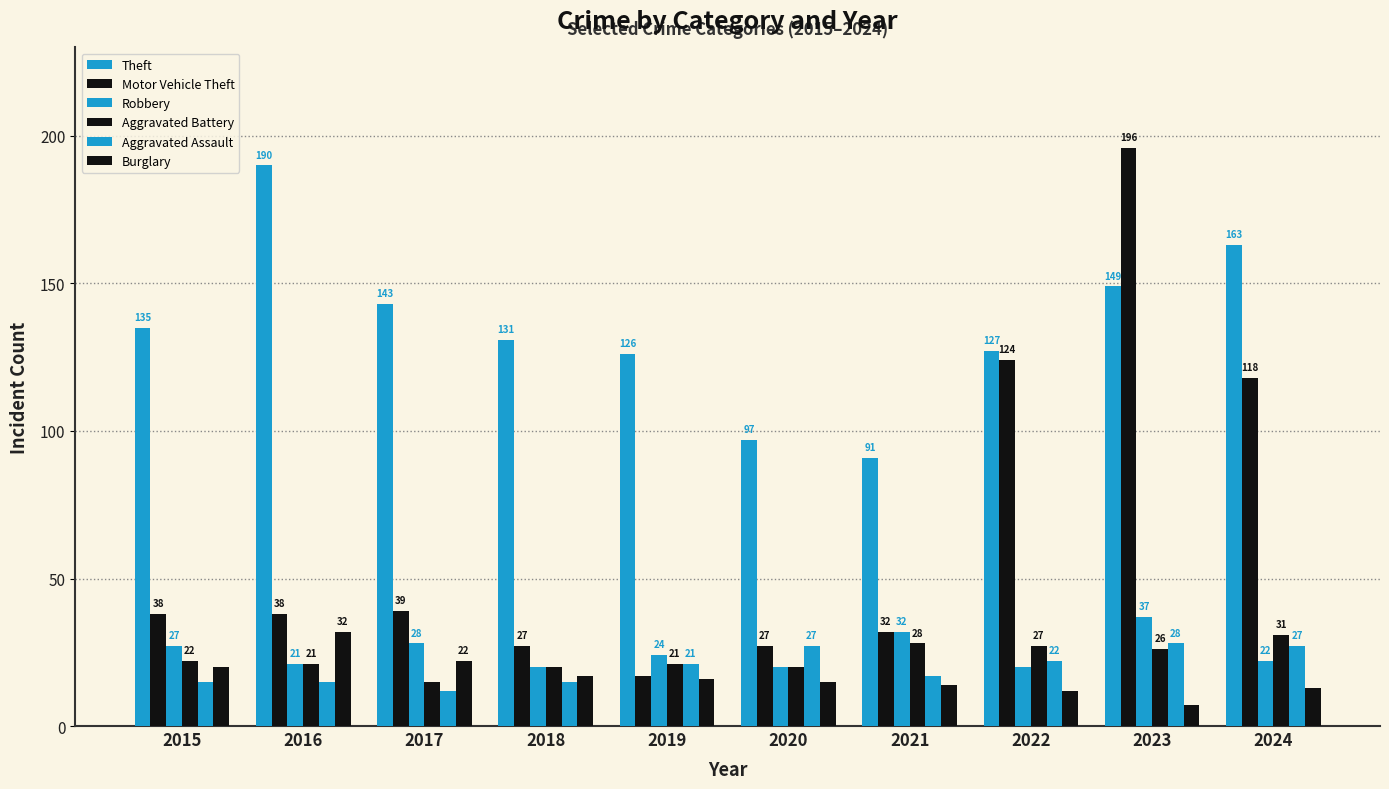

What is the lowest value of the Motor Vehicle Theft series?

17